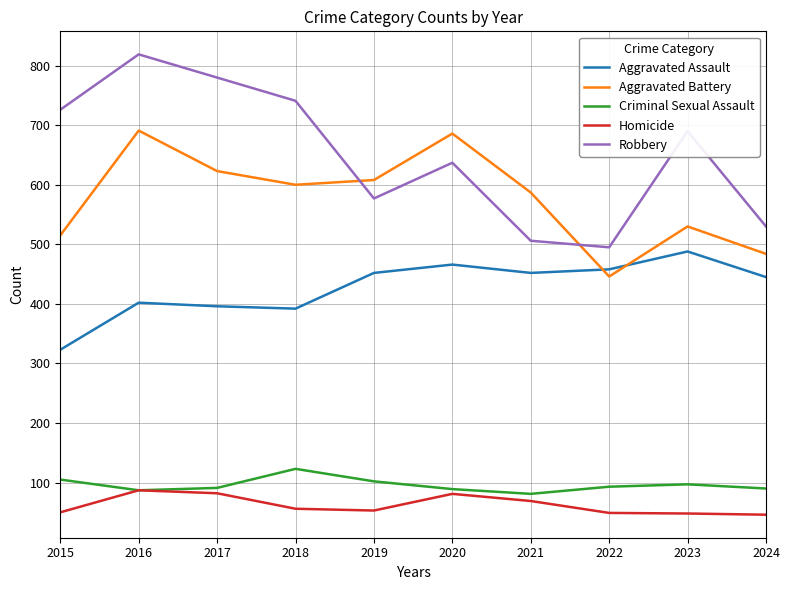

Is it true that Homicide equals 53 at 2019?

True